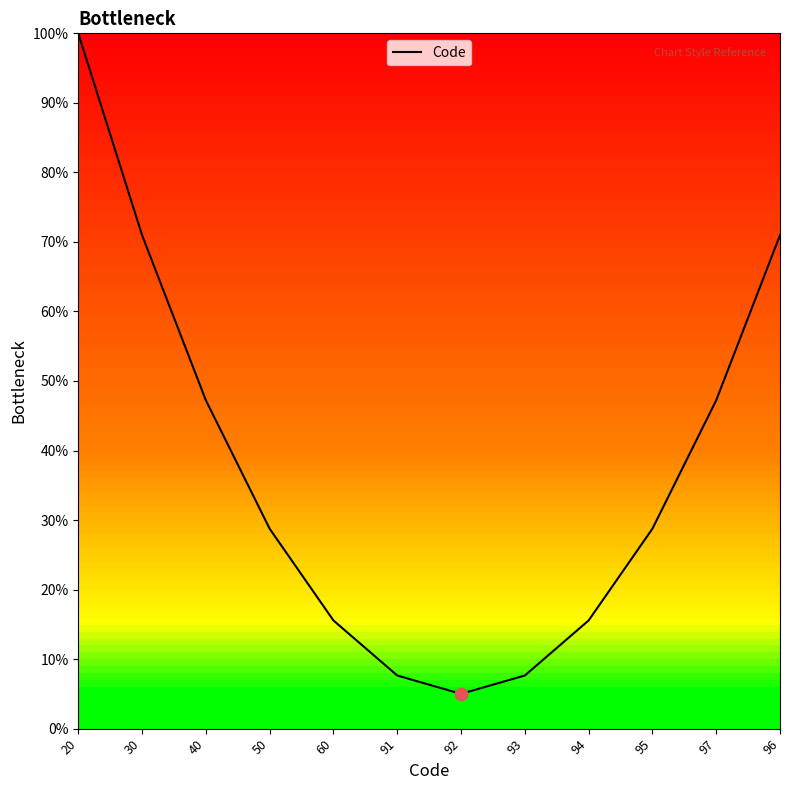

Which has a higher value, 95 or 92?

95